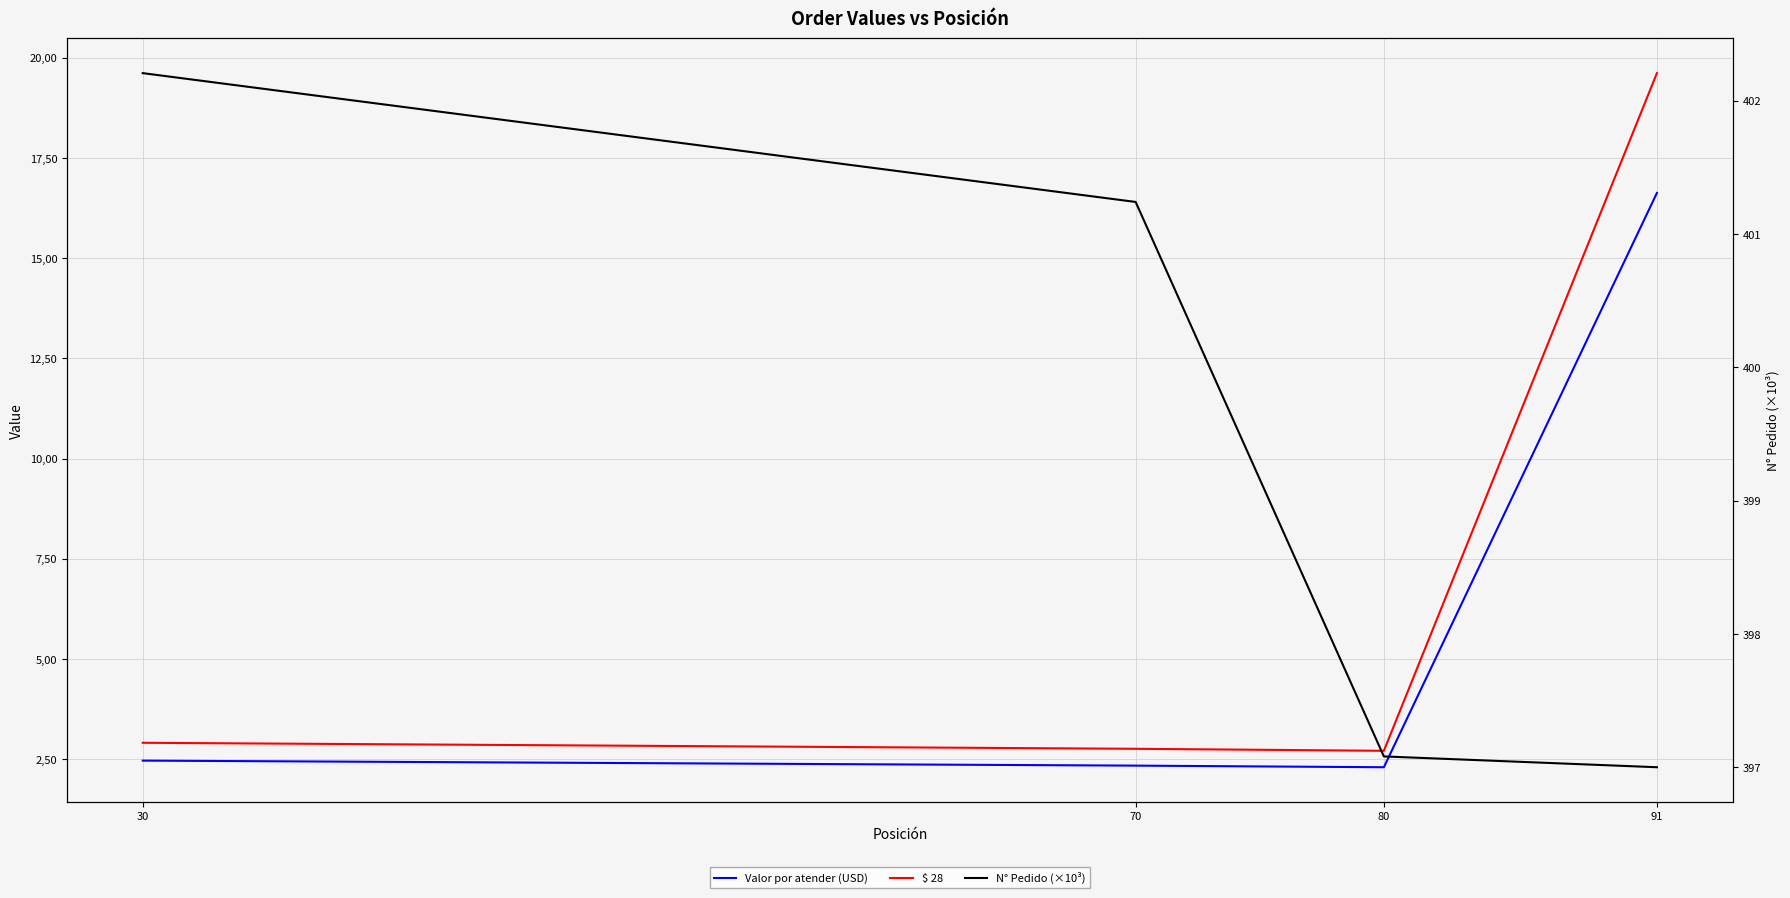

How many values in the N° Pedido (×10³) series exceed 401?

2